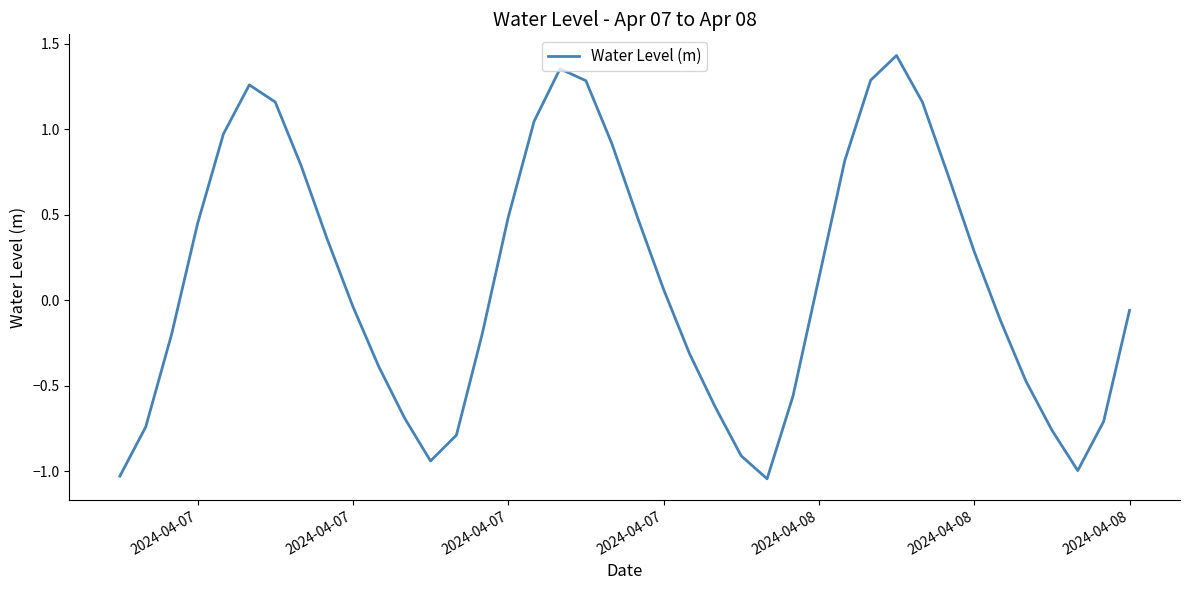

What is the difference between the maximum and minimum values?

2.5